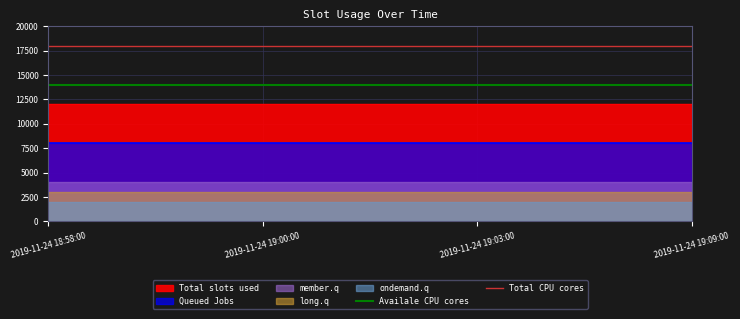

What is the sum of the Total CPU cores values at 2019-11-24 18:58:00 and 2019-11-24 19:00:00?

36000